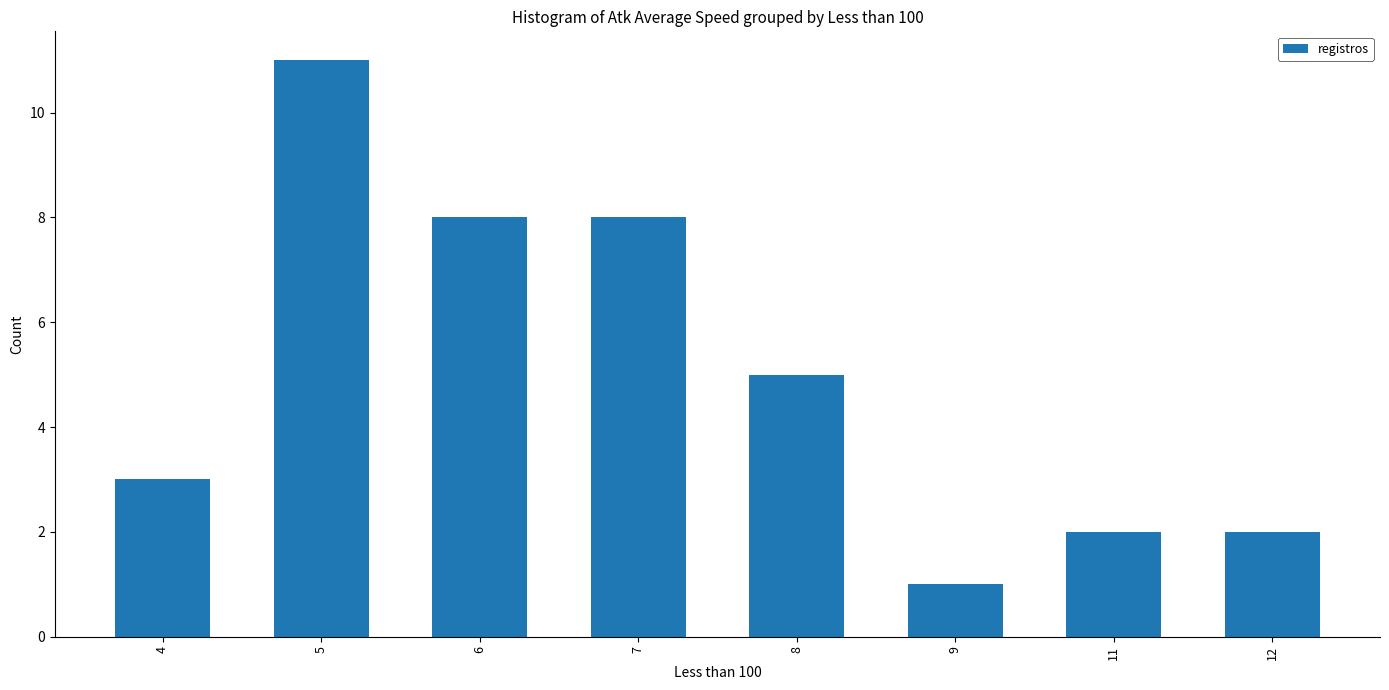

Reading left to right, transcribe all the data shown in this chart.

4=3	5=11	6=8	7=8	8=5	9=1	11=2	12=2